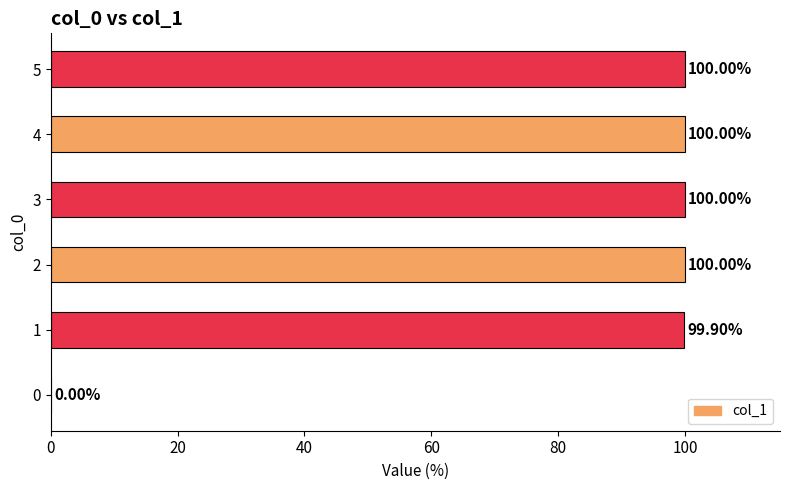

What is the change in value from 1 to 2?

+0.1